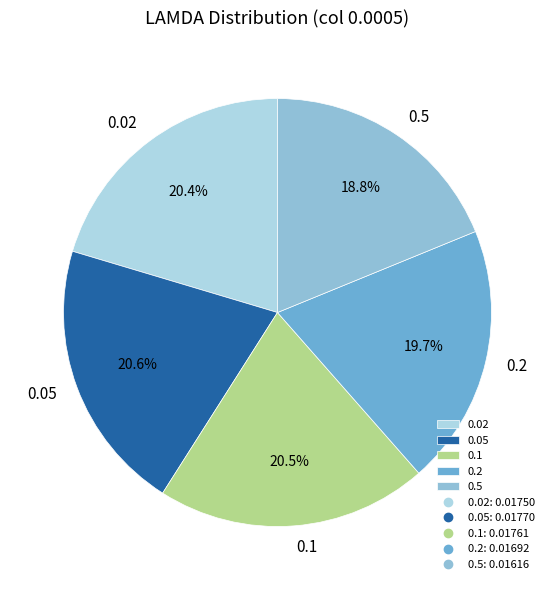

What portion of the pie excludes 0.05?

79.4%